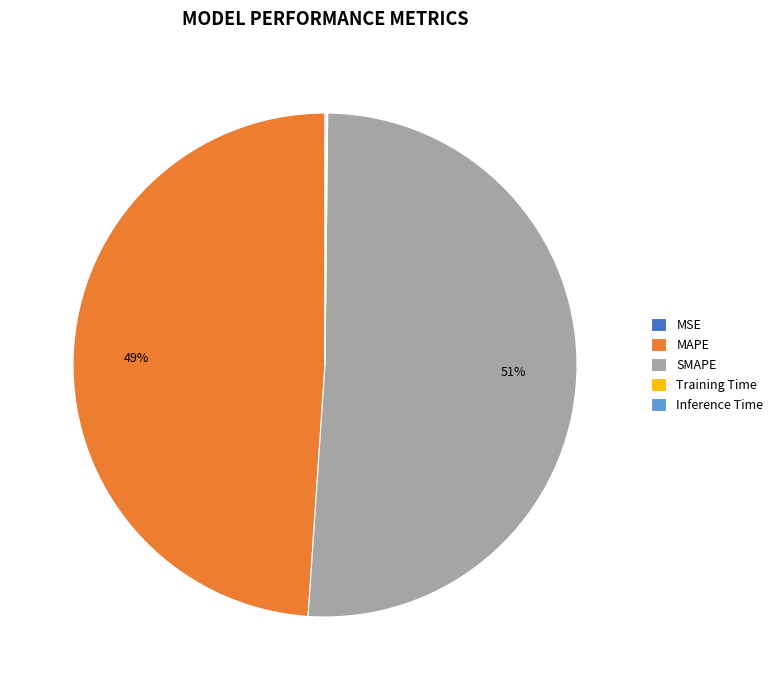

To the nearest percent, what portion does MAPE represent?

49%